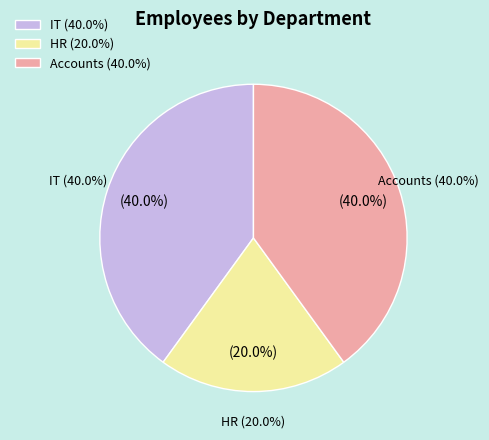

Is it true that IT is 49% of the pie?

False